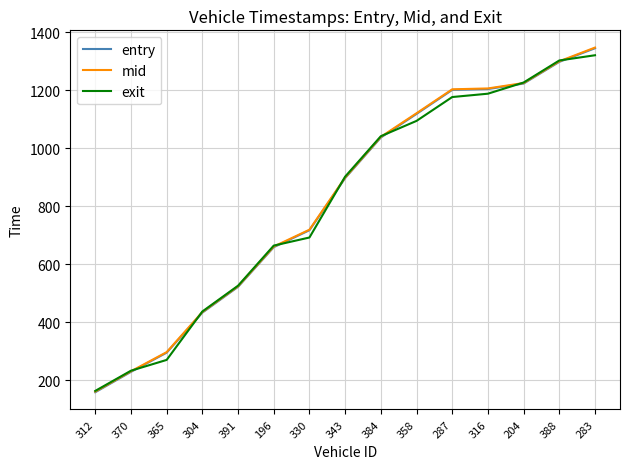

Which category has the lowest value in the mid series?

312